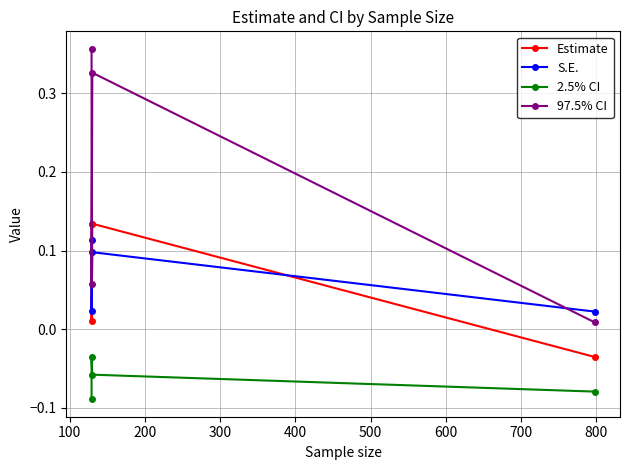

Does the chart display data point markers on the line(s)?

Yes